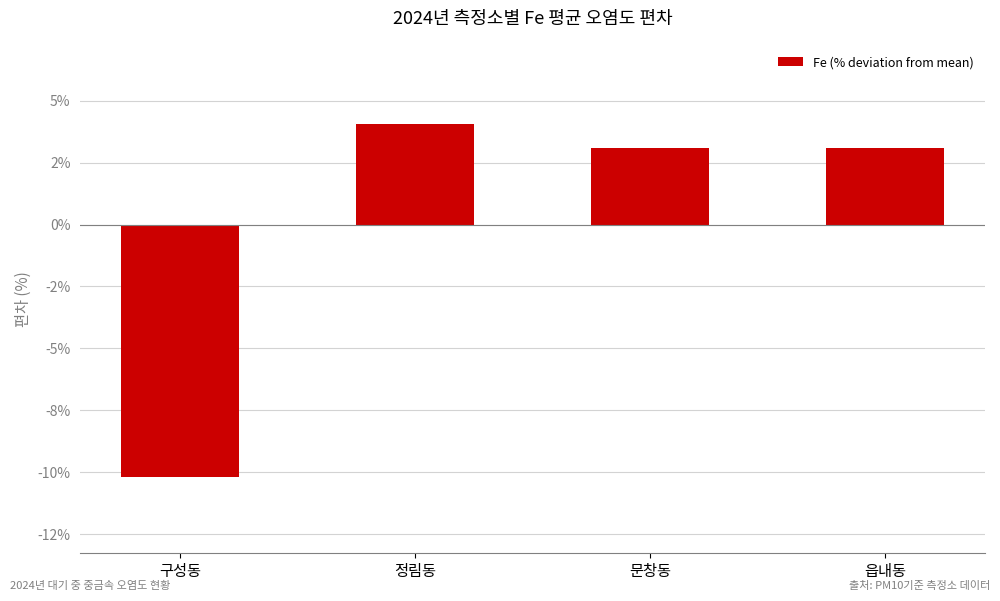

Are the bars horizontal?

No